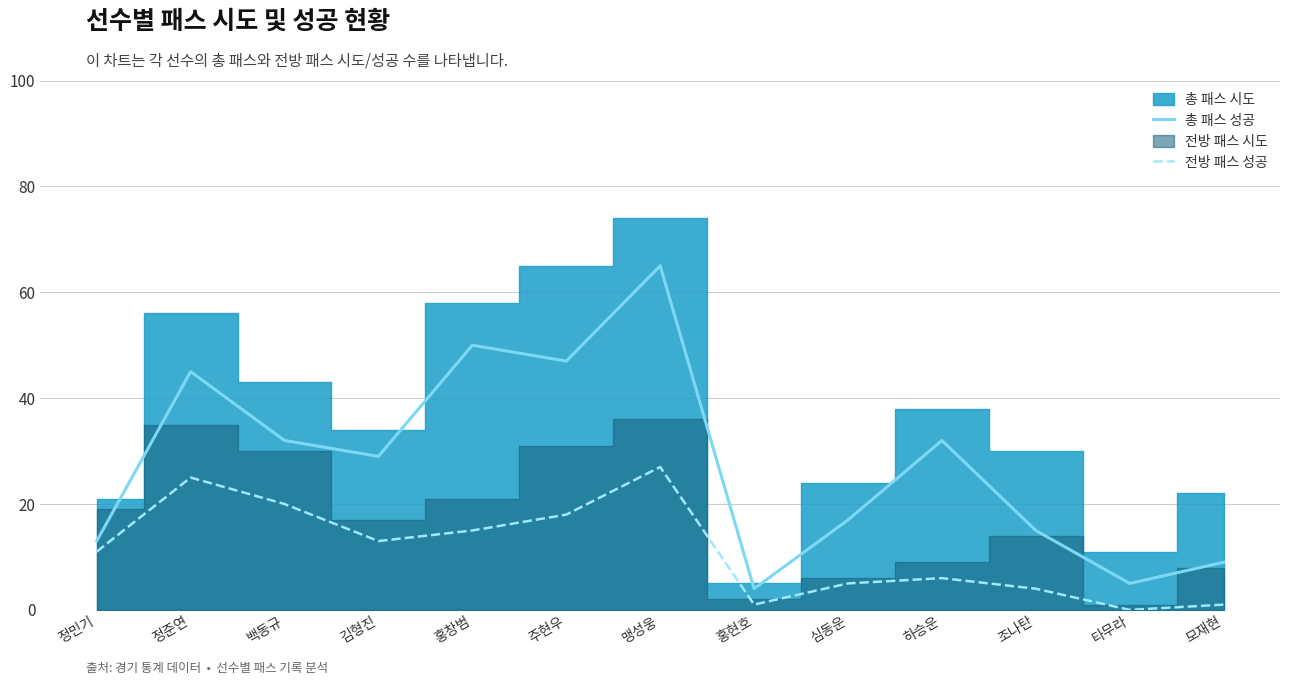

At which label does 총 패스 성공 reach its peak?

맹성웅